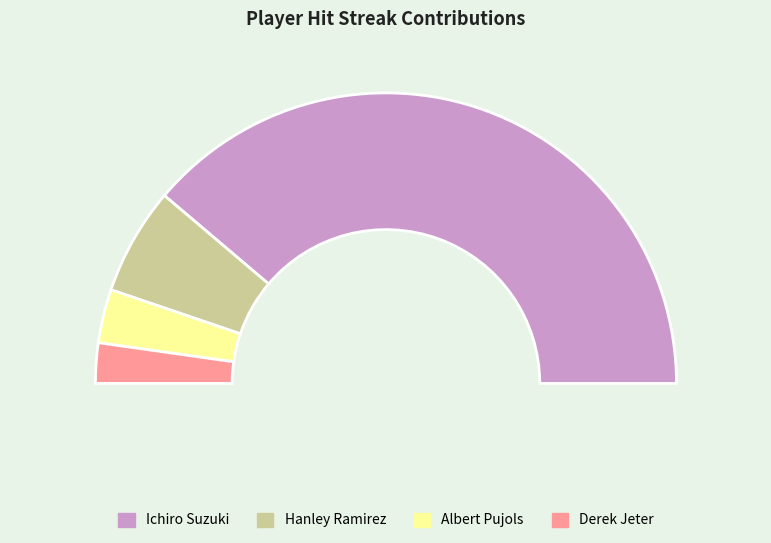

Count the number of slices in the pie.

4